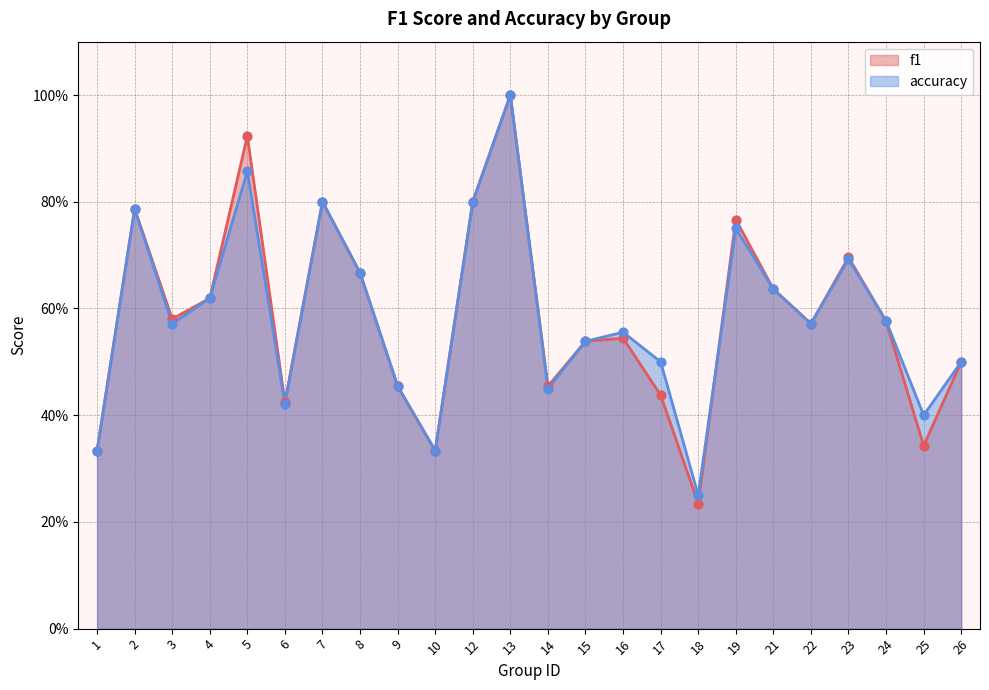

Which series reaches the minimum Y coordinate?

f1